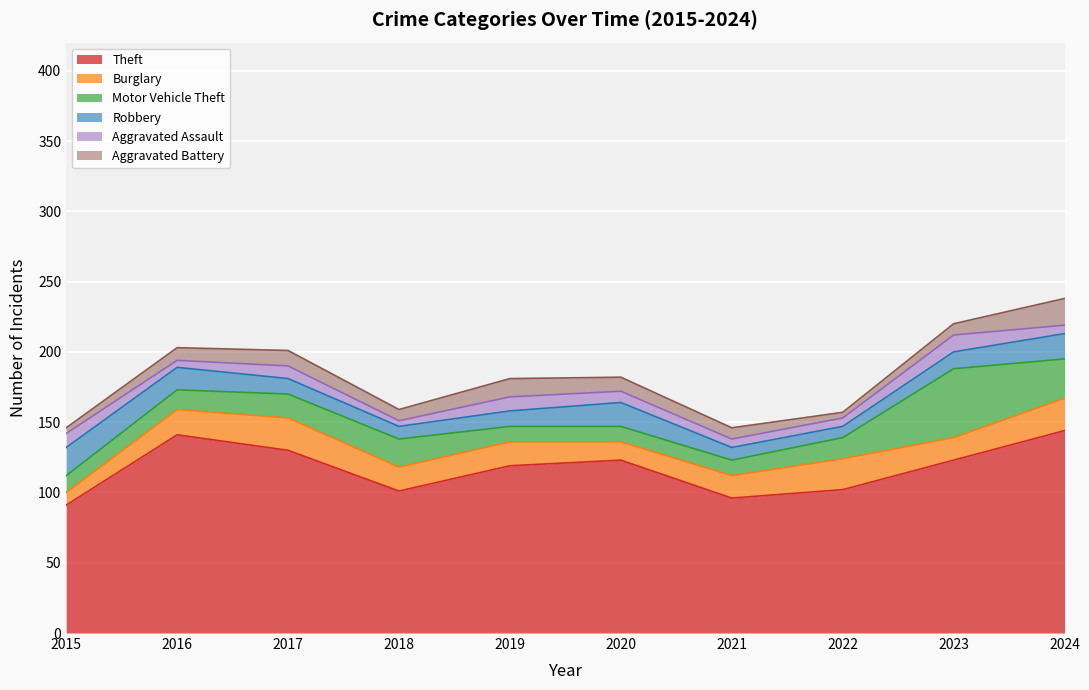

What are all the series names shown in the legend?

Theft, Burglary, Motor Vehicle Theft, Robbery, Aggravated Assault, Aggravated Battery